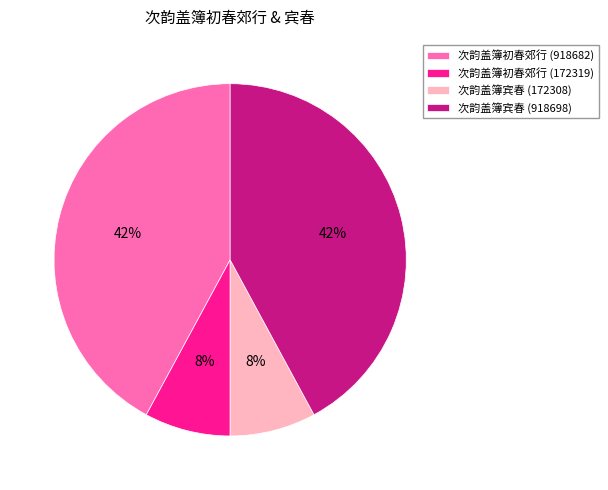

Is it true that 次韵盖簿宾春 (918698) is 42% of the pie?

True